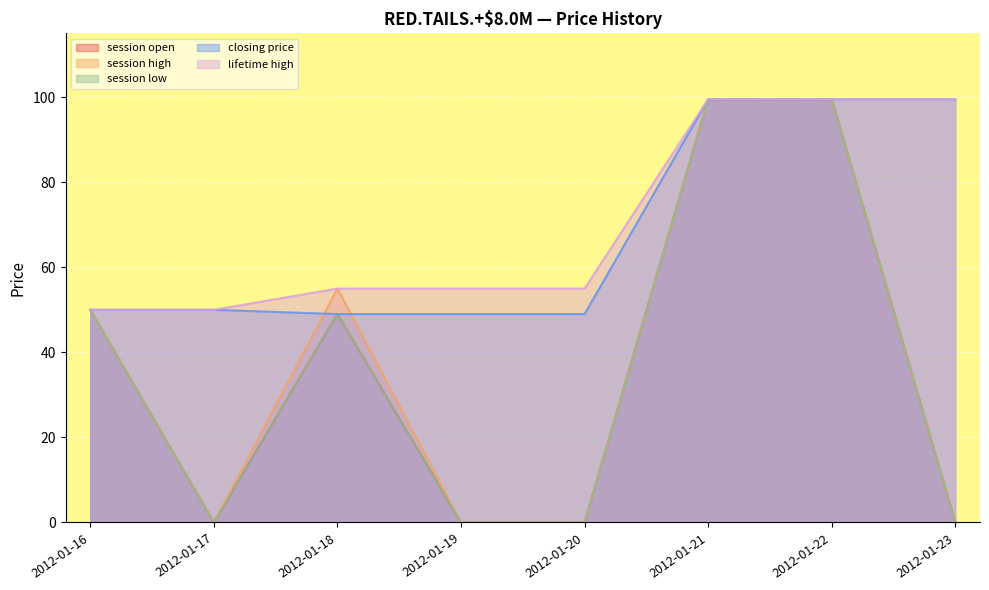

Reading left to right, what are all the values shown in this chart?

session open: 50.0	0.0	49.0	0.0	0.0	99.5	99.5	0.0
session high: 50.0	0.0	55.0	0.0	0.0	99.5	99.5	0.0
session low: 50.0	0.0	49.0	0.0	0.0	99.5	99.5	0.0
closing price: 50.0	50.0	49.0	49.0	49.0	99.5	99.5	99.5
lifetime high: 50.0	50.0	55.0	55.0	55.0	99.5	99.5	99.5